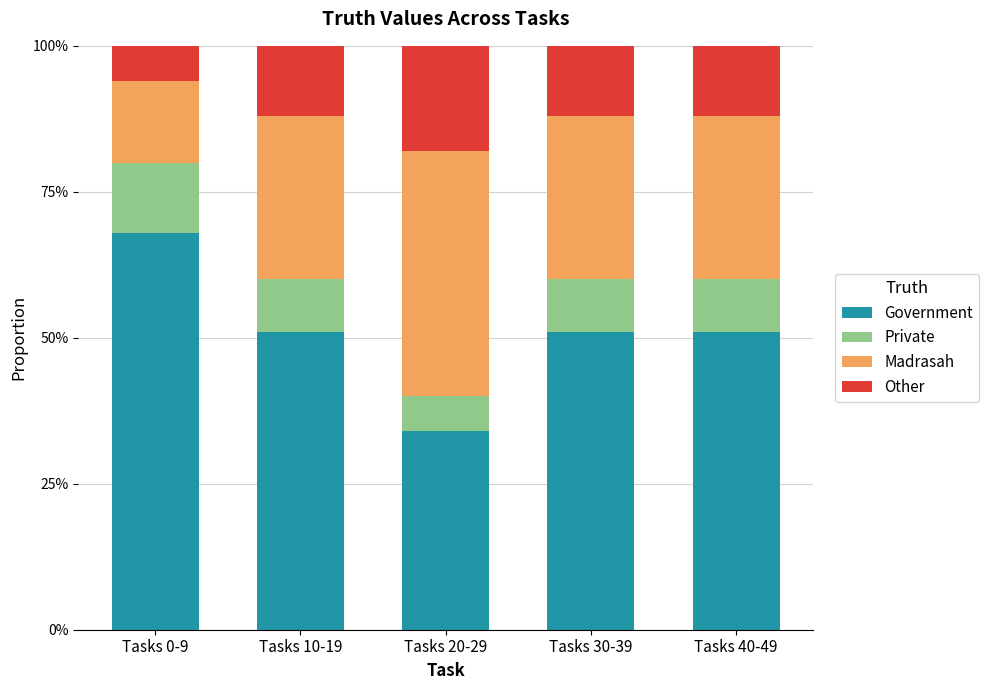

What are all the series names shown in the legend?

Government, Private, Madrasah, Other